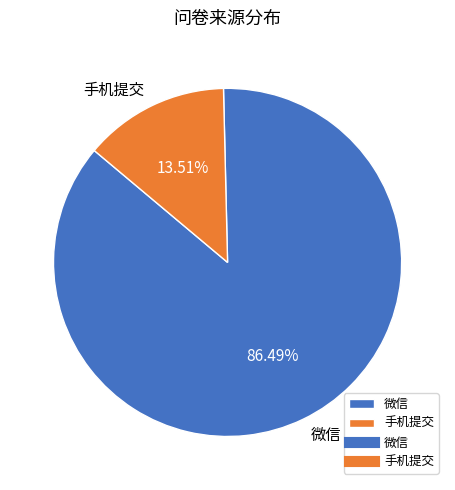

How many slices are in this pie chart?

2